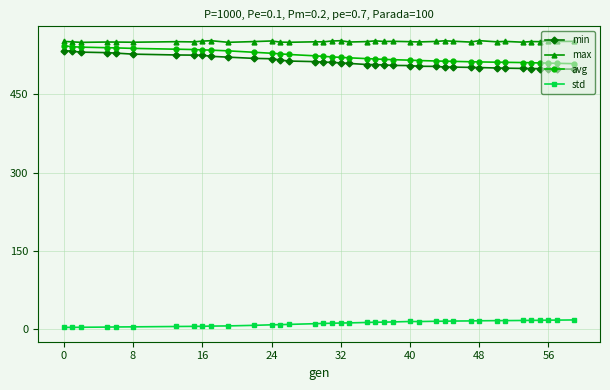

What is the highest value of the max series?

553.2